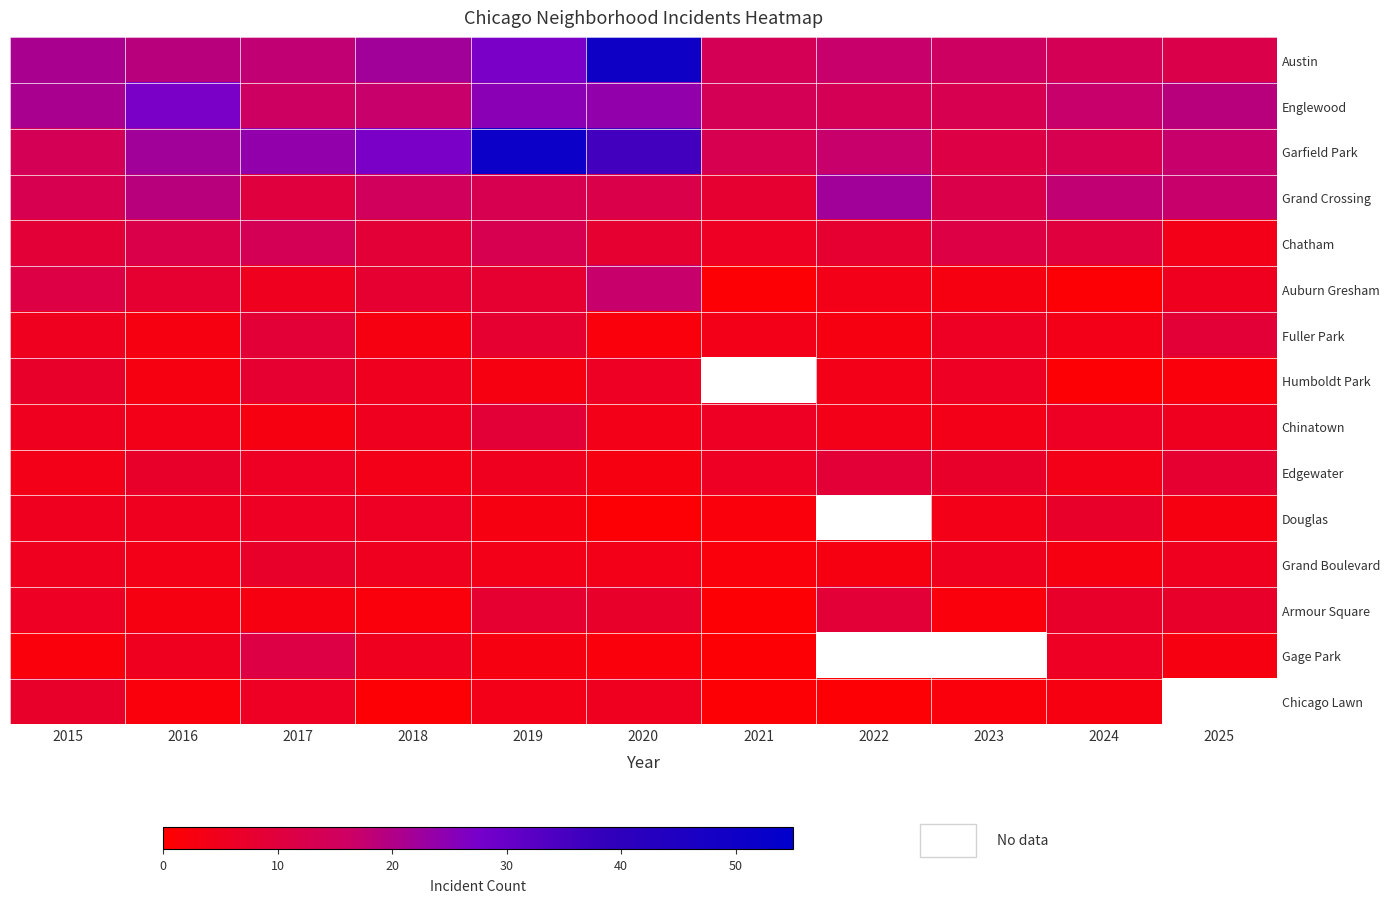

At how many categories does at least one series exceed 38?

2